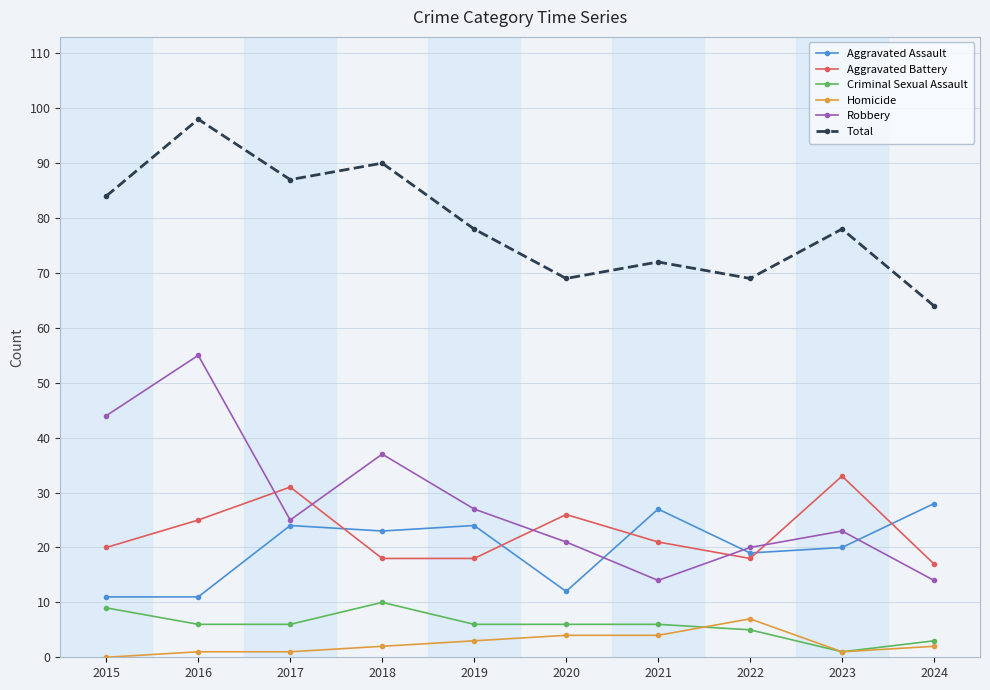

In Total, how many points are higher than both neighbors (excluding endpoints)?

4